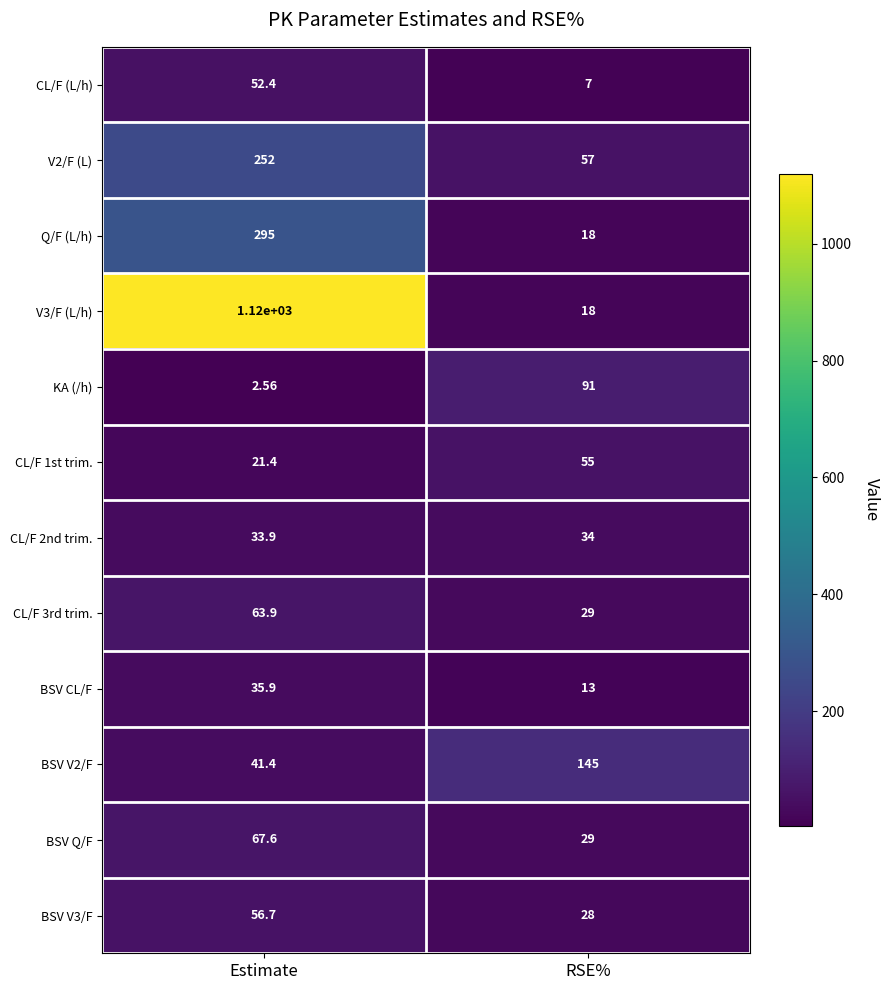

Which category has the highest value in the BSV V2/F series?

RSE%